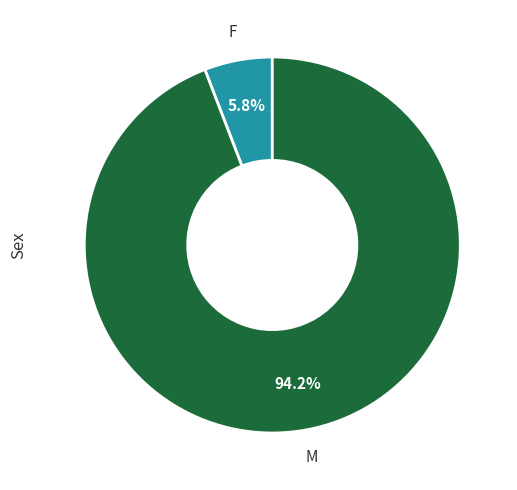

Does any single category account for the majority?

Yes